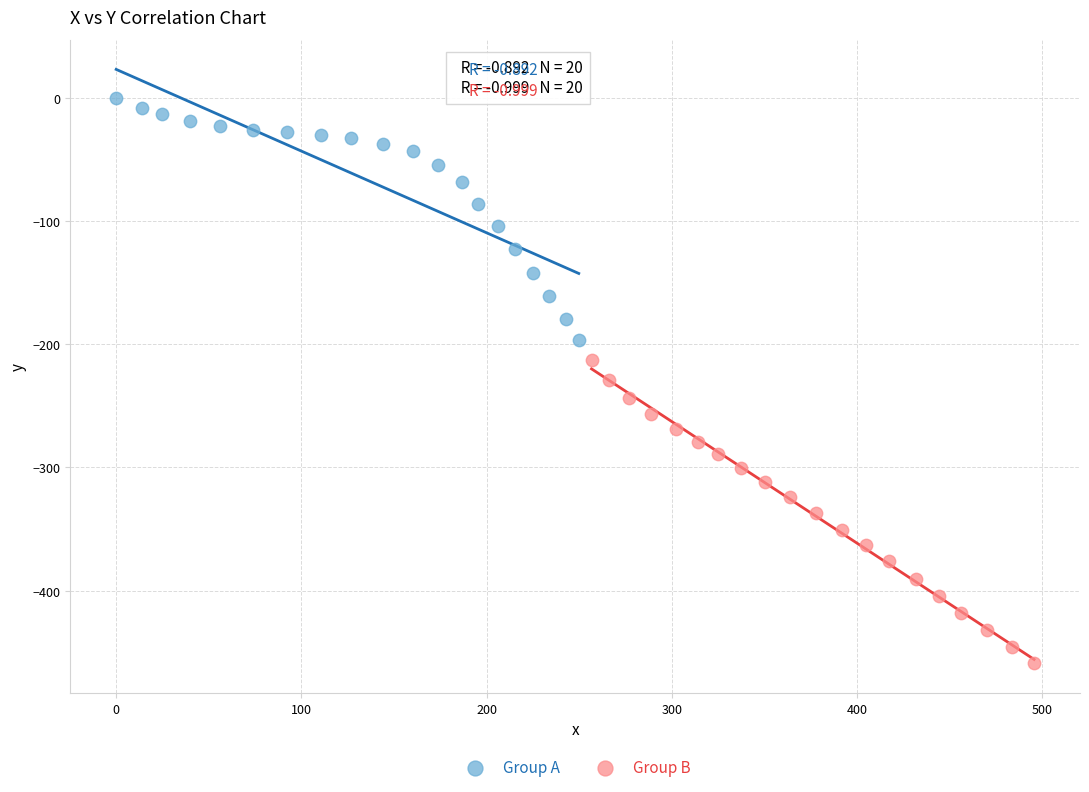

Which series has the widest spread of Y values?

Group B